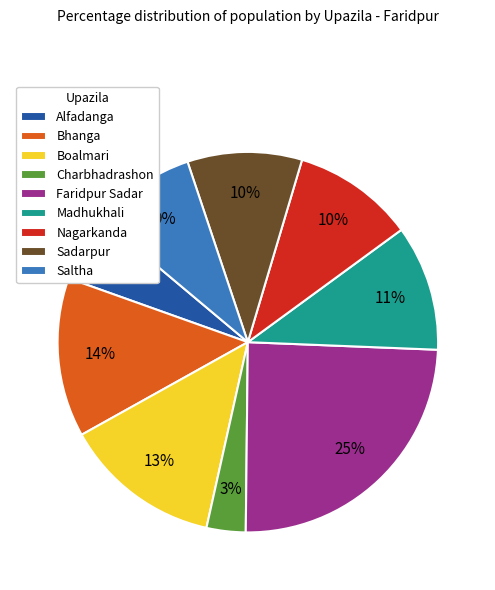

Does Bhanga account for over 50% of the chart?

No